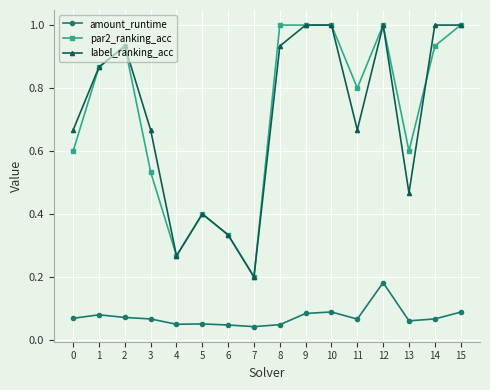

At which category is the sum across all series the highest?

12